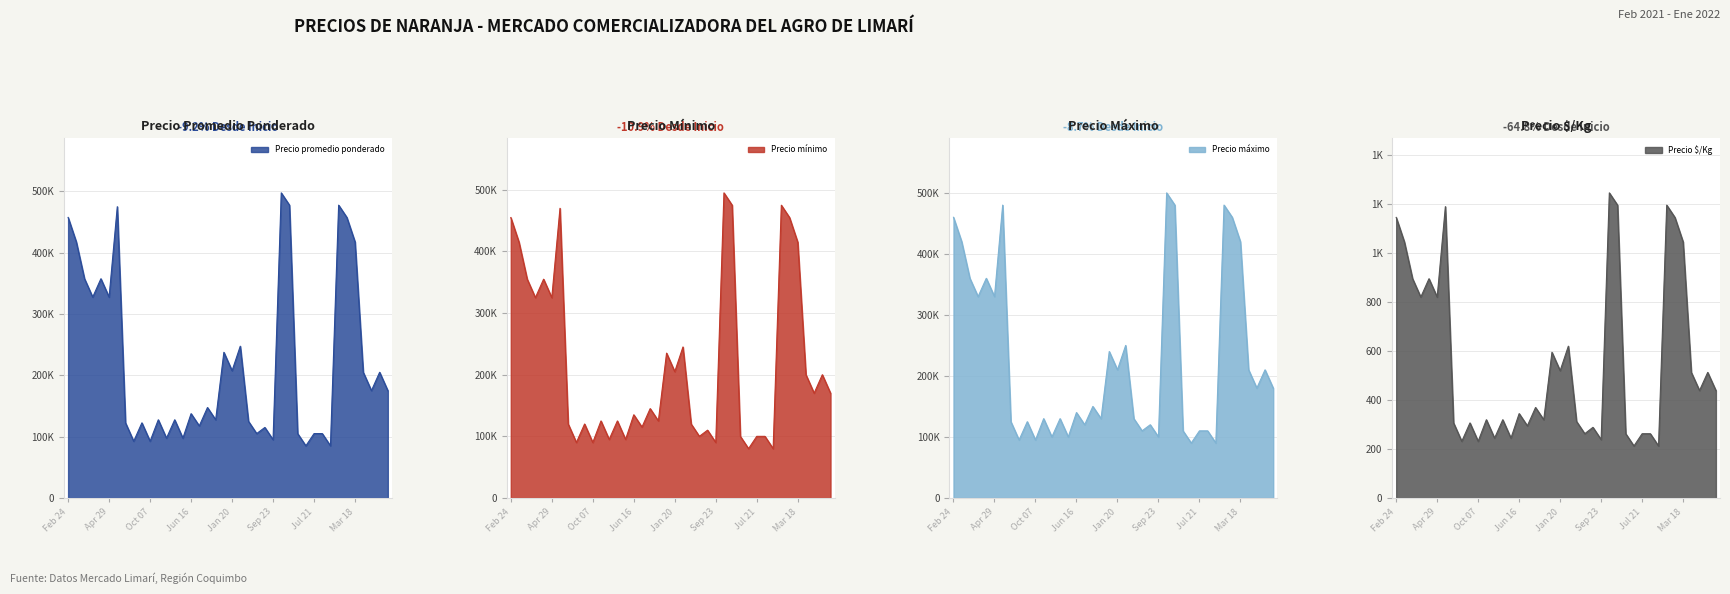

True or false: Precio maximo has a value of 330000 at Apr 29.

True